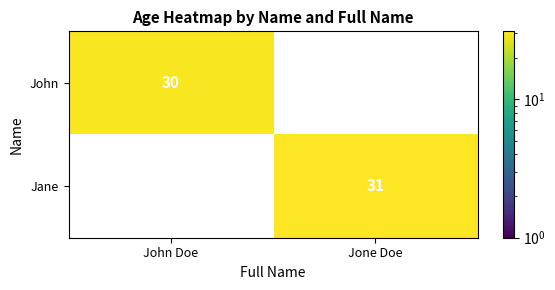

At which label is Jane closest to 15?

John Doe